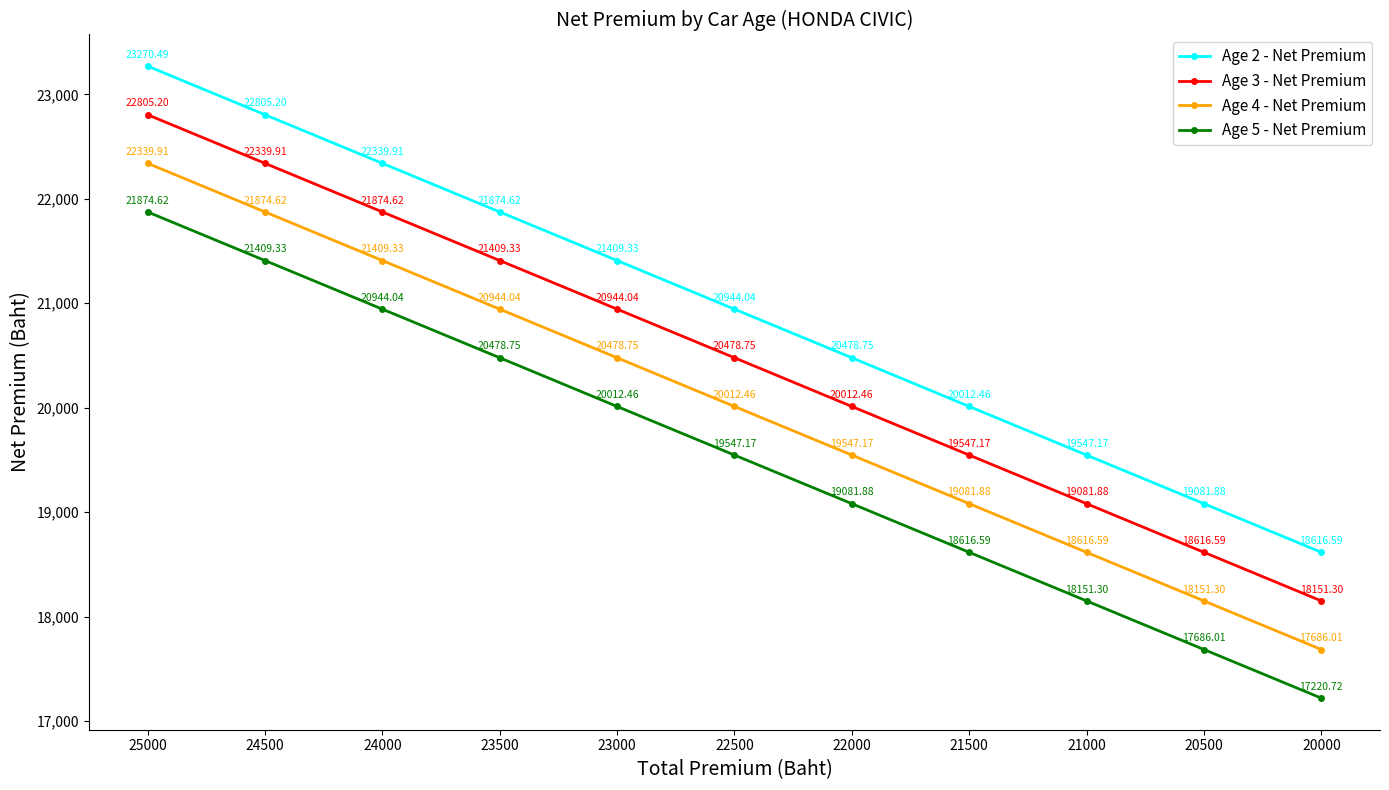

True or false: Age 2 - Net Premium has a value of 24441.0 at 20000.

False